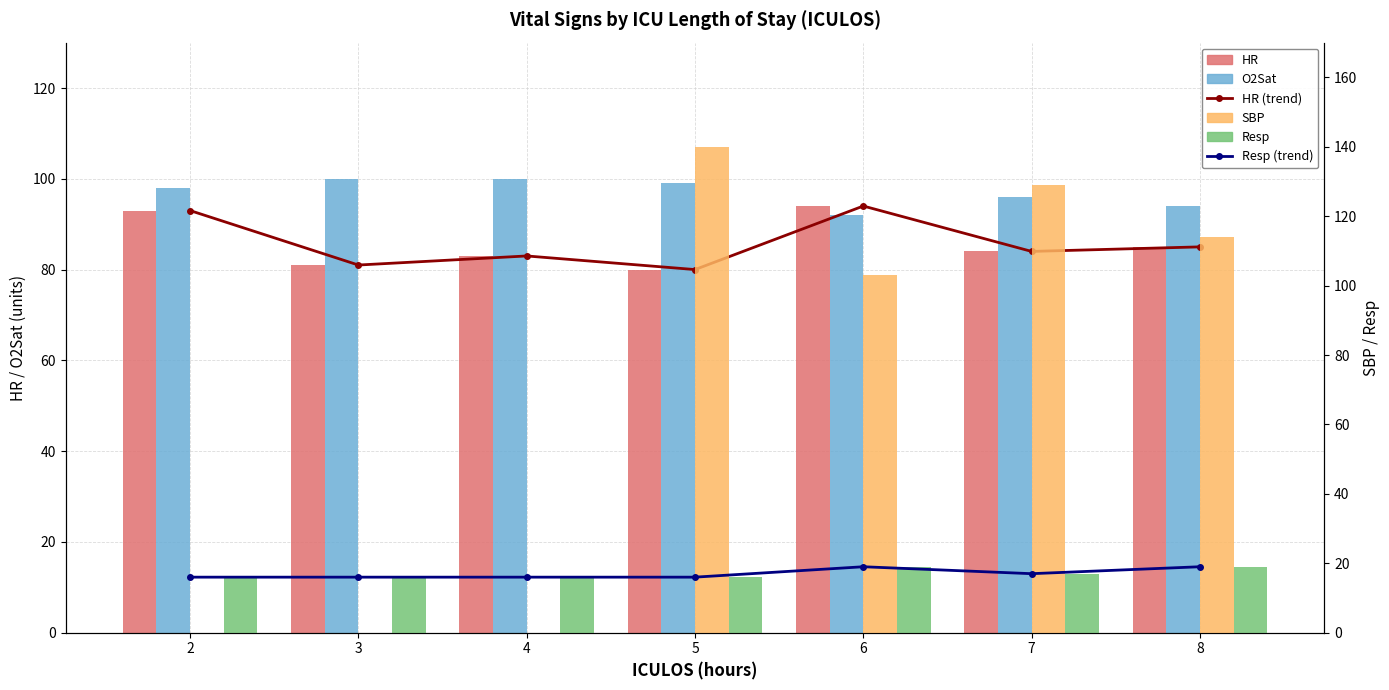

Which series has the largest range (max minus min)?

SBP